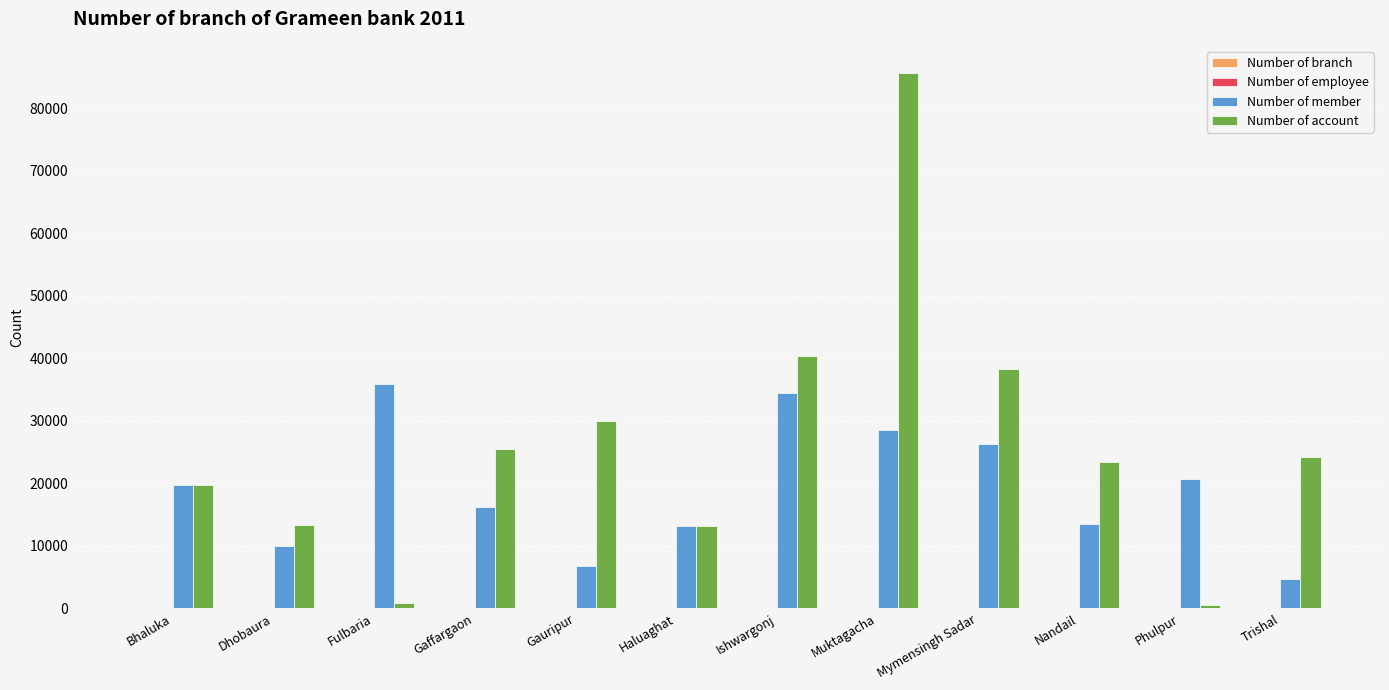

The value of Number of account at Ishwargonj is 53852. True or false?

False